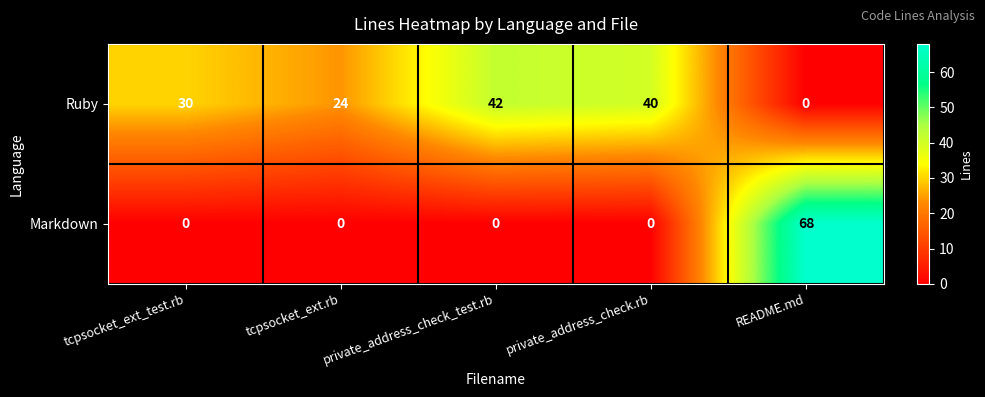

The Markdown series shows 47 at README.md. True or false?

False